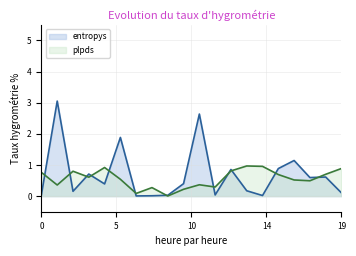

What is the sum of all entropys values?

13.8